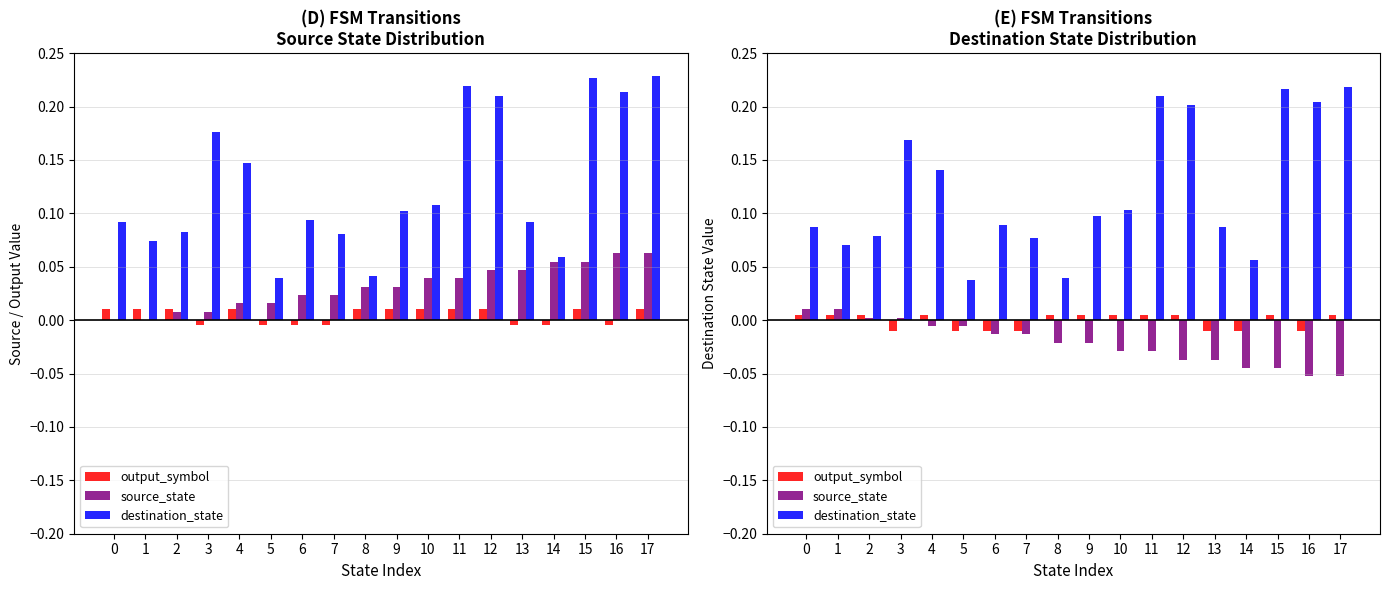

At which label does destination_state reach its peak?

17